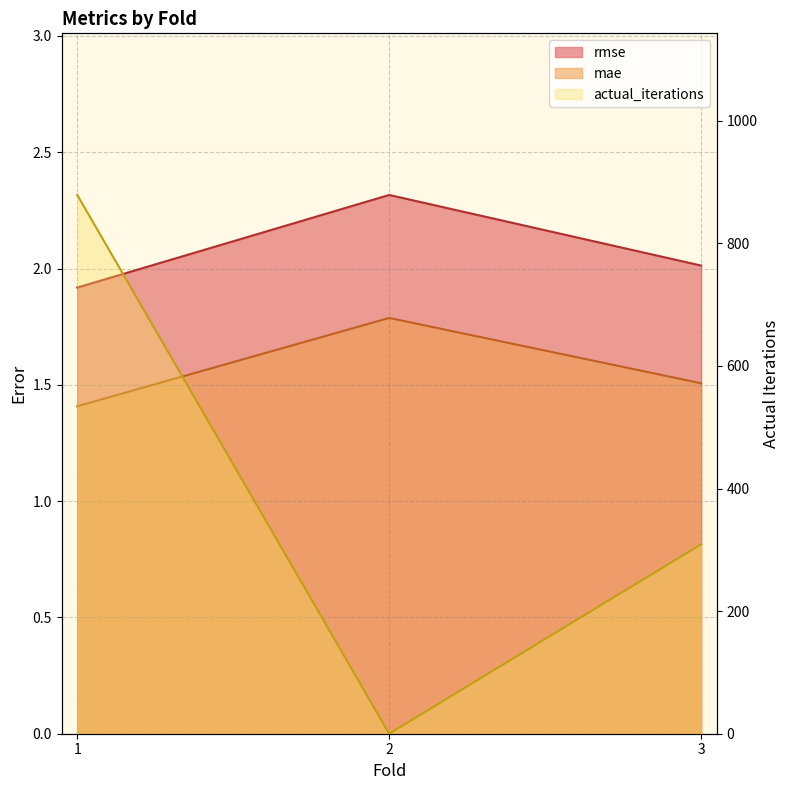

Which series has the widest spread of values?

actual_iterations